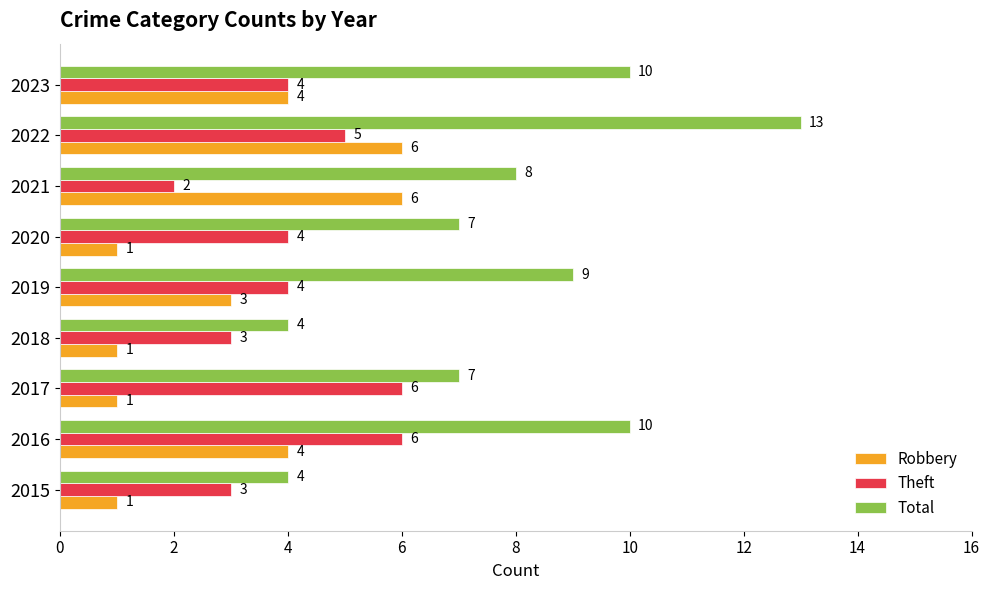

At which label is Total closest to 8?

2021